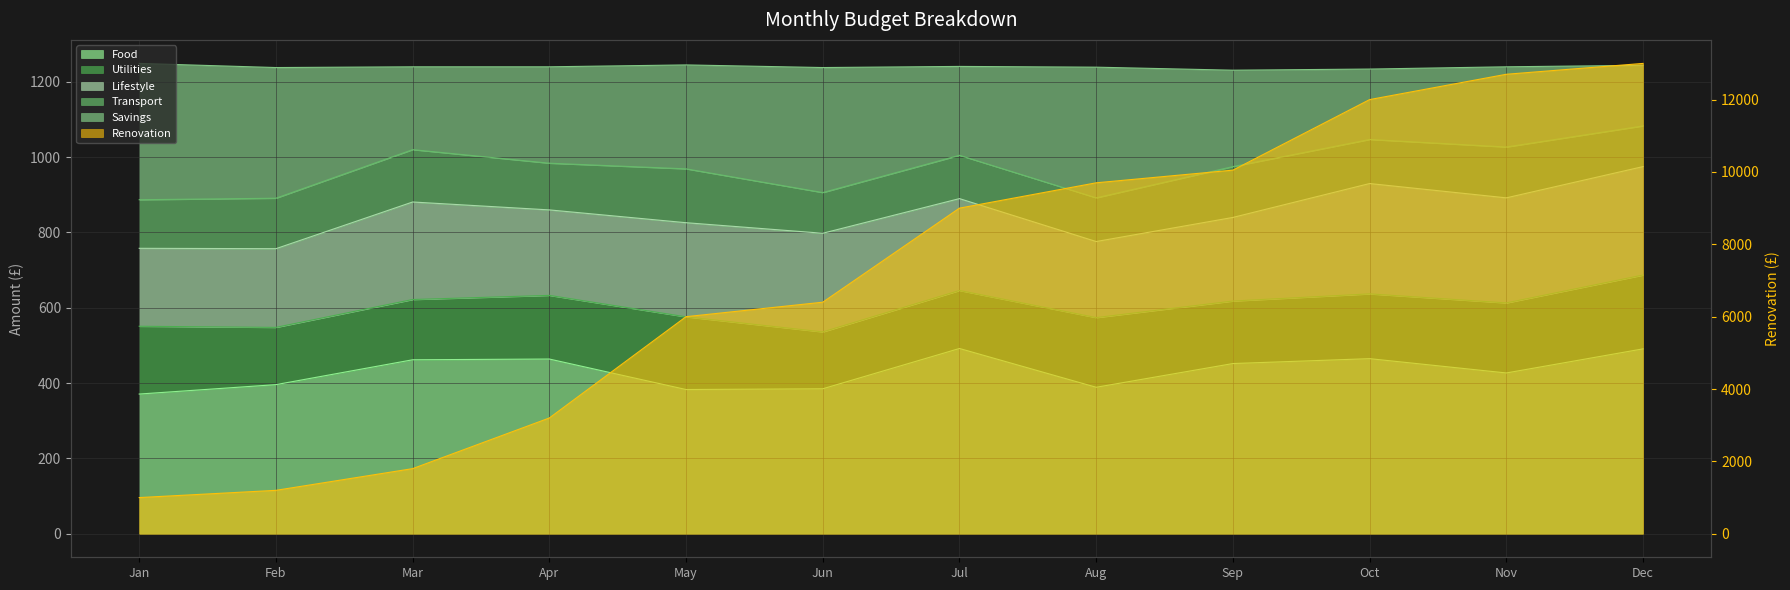

What is the sum of all Savings values?

11686